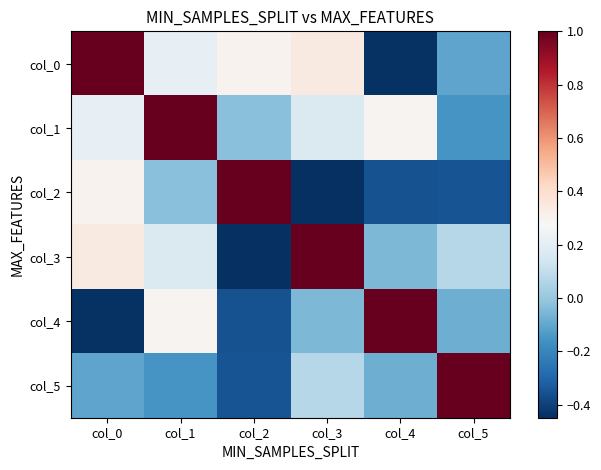

At how many categories does at least one series exceed 0?

6